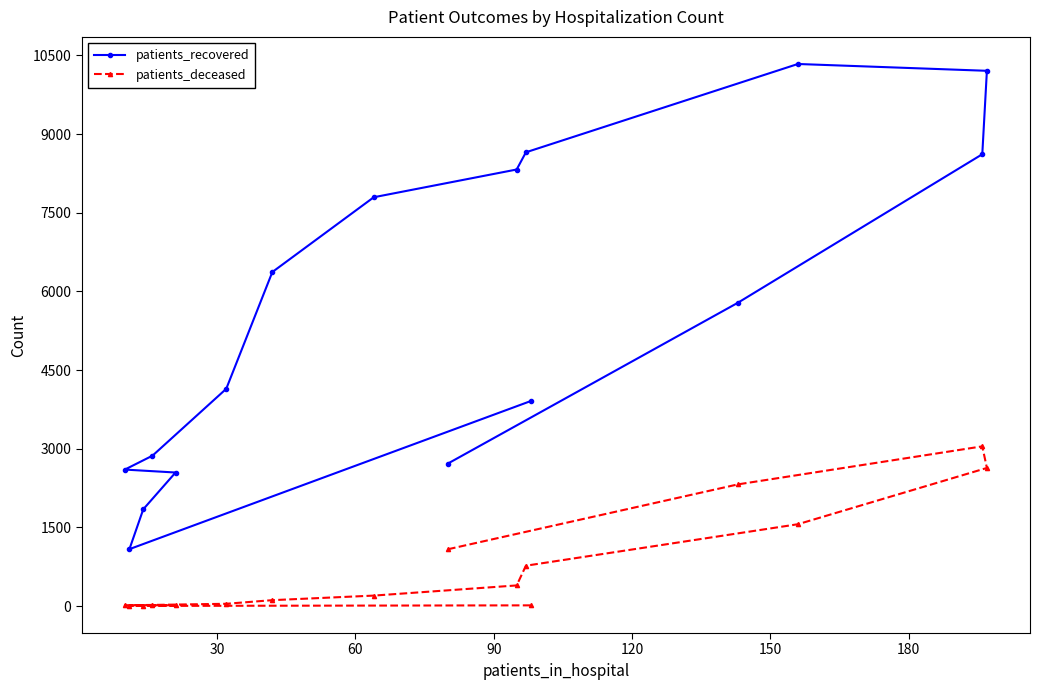

Which series has the widest spread of values?

patients_recovered